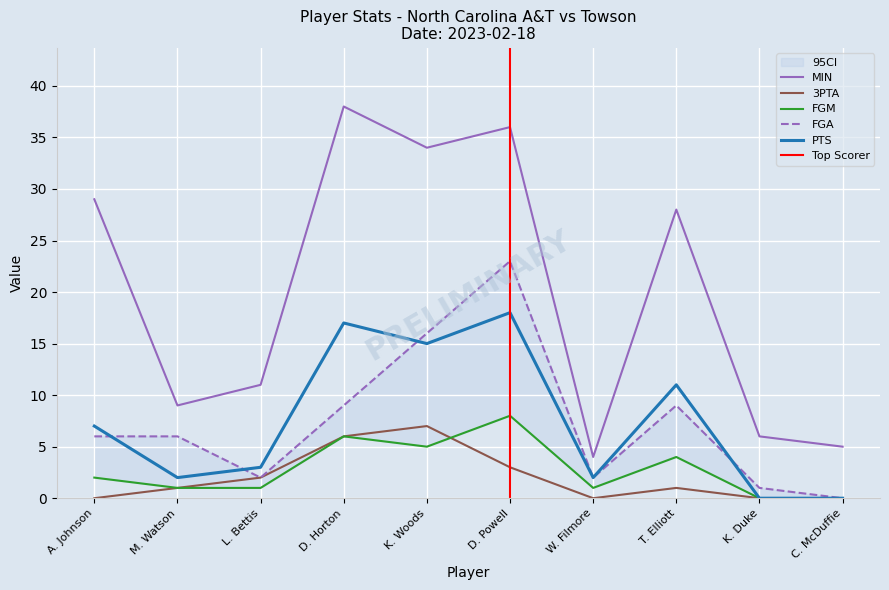

Where does the PTS series first go above 7?

D. Horton